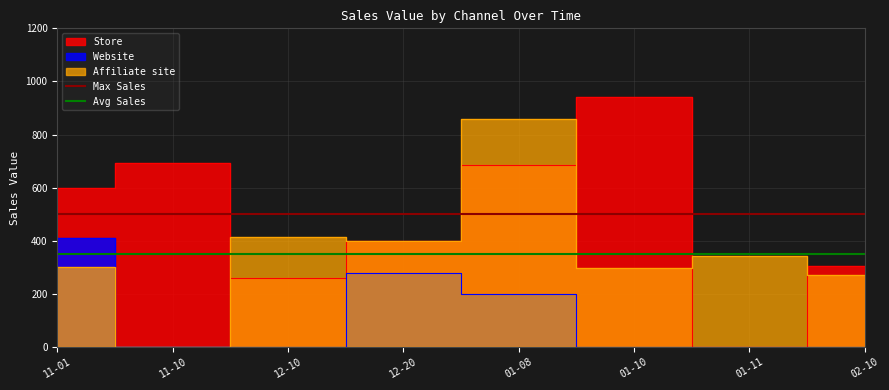

What is the sum of all Avg Sales values?

700